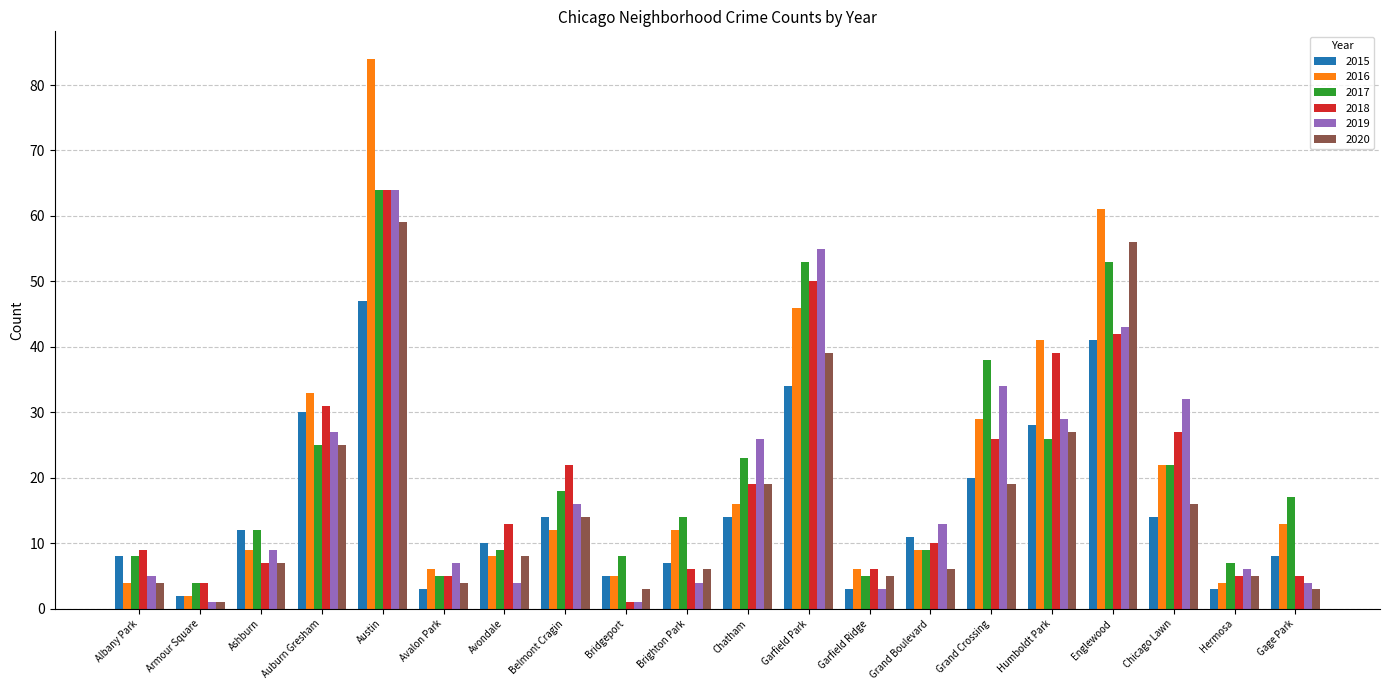

How many series are shown in this chart?

6